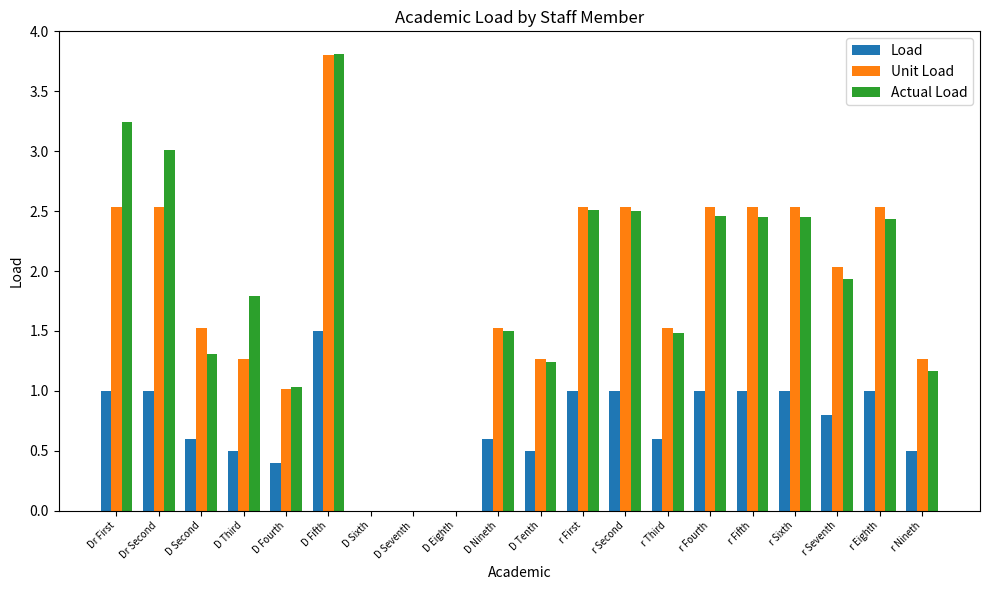

How many categories are shown in the chart?

20